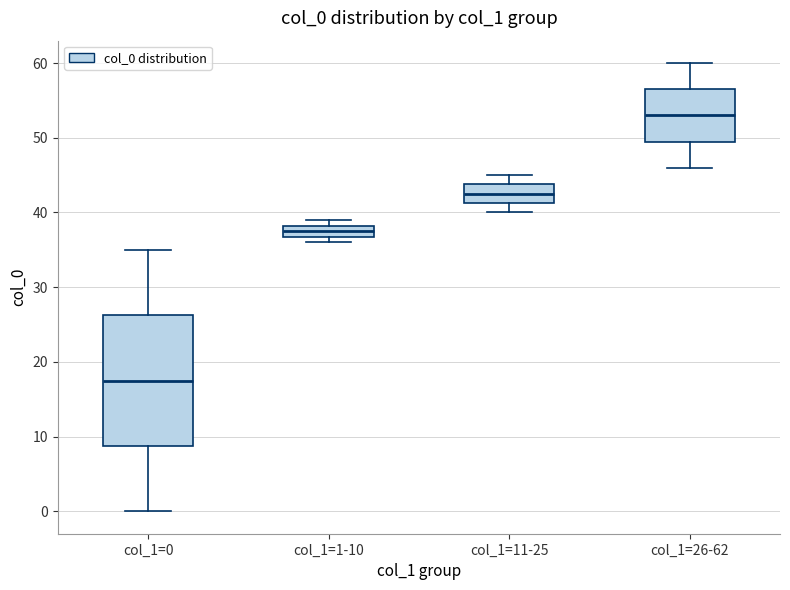

Reading left to right, read every box against the y-axis: the position of its median line, the range the box covers, and the ends of its whiskers. The values are not printed on the chart, so give them approximately, as read against the axis.

col_1=0: median 18, box 9 to 26, whiskers 0 to 35
col_1=1-10: median 38 (inside the box), box 37 to 38, whiskers 36 to 39
col_1=11-25: median 43, box 41 to 44, whiskers 40 to 45
col_1=26-62: median 53, box 50 to 57, whiskers 46 to 60